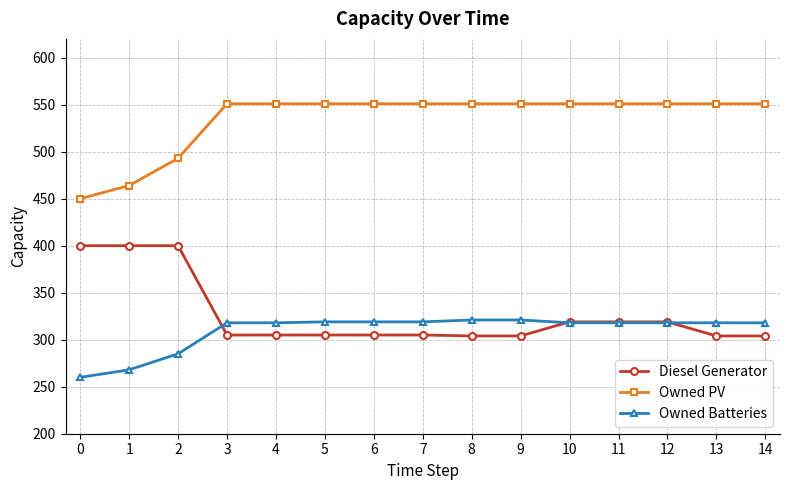

What is the average value of the Owned PV series?

535